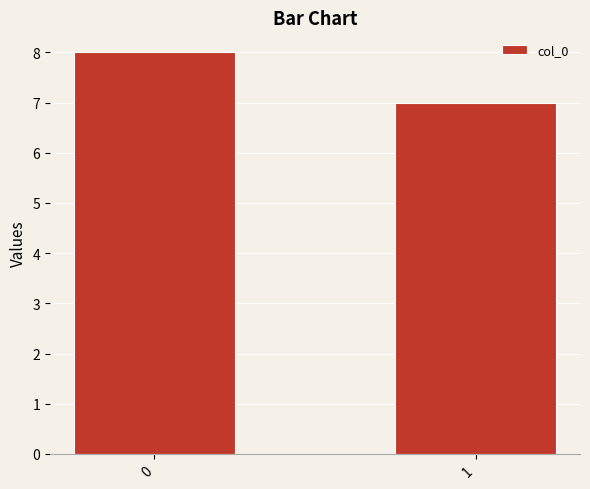

At which category does the chart reach its minimum across all series?

1